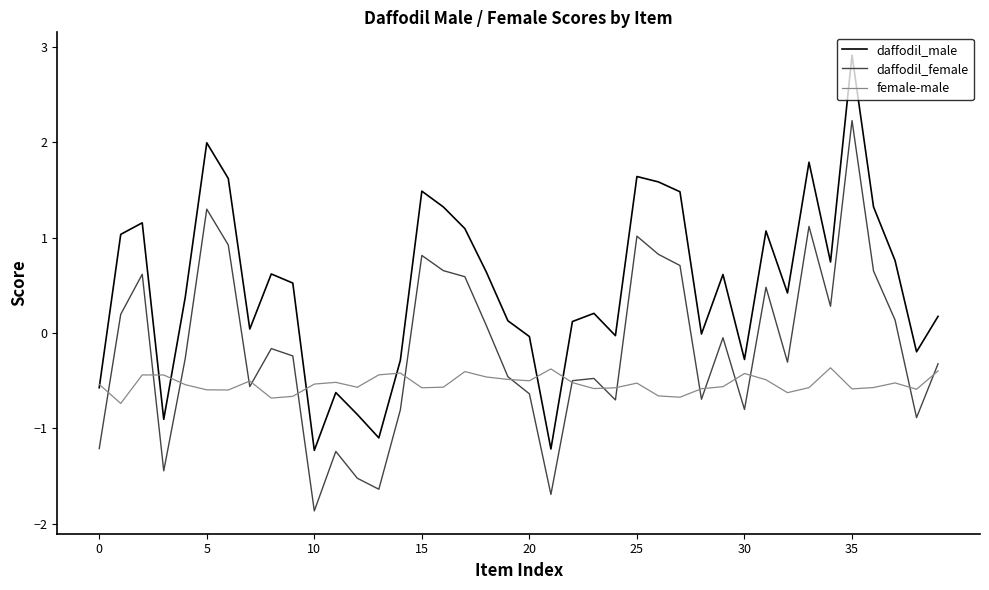

How many interior local peaks does the daffodil_male series have?

11